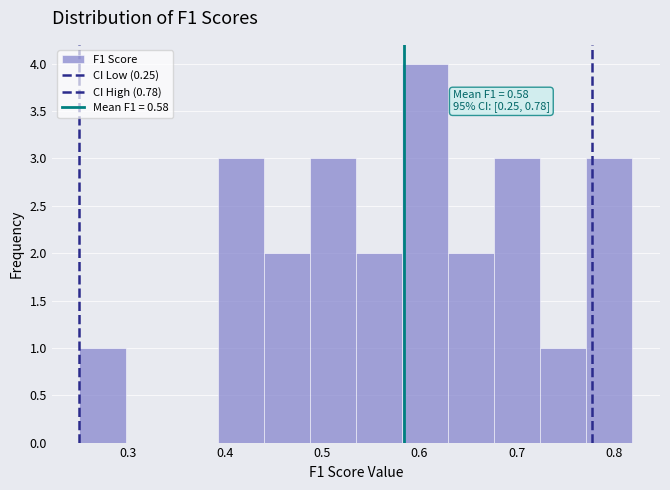

Which range on the x-axis has the tallest bar?

0.58 to 0.63